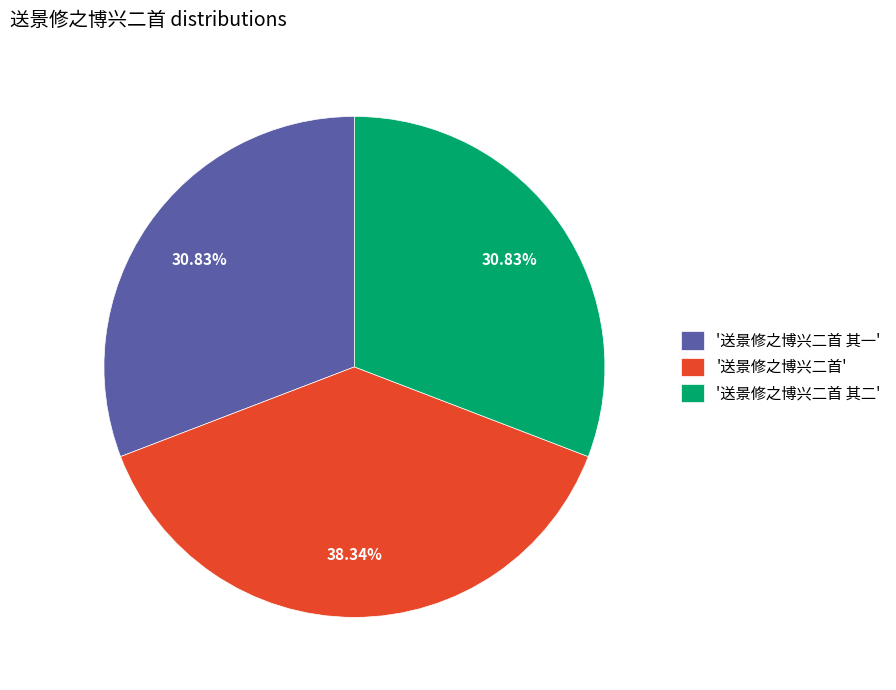

Combined, do '送景修之博兴二首 其二' and '送景修之博兴二首' account for over 50%?

Yes